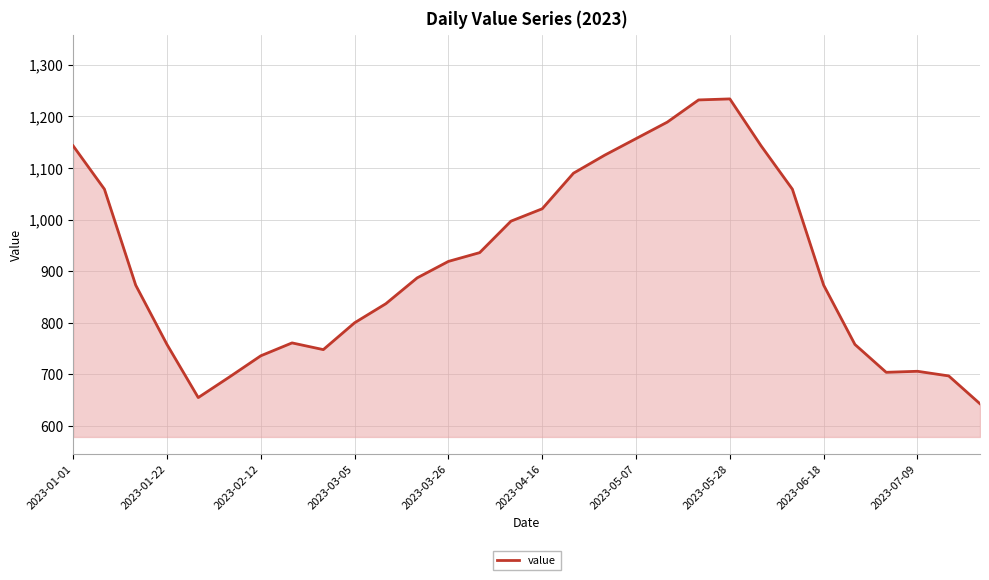

What is the smallest value displayed?

643